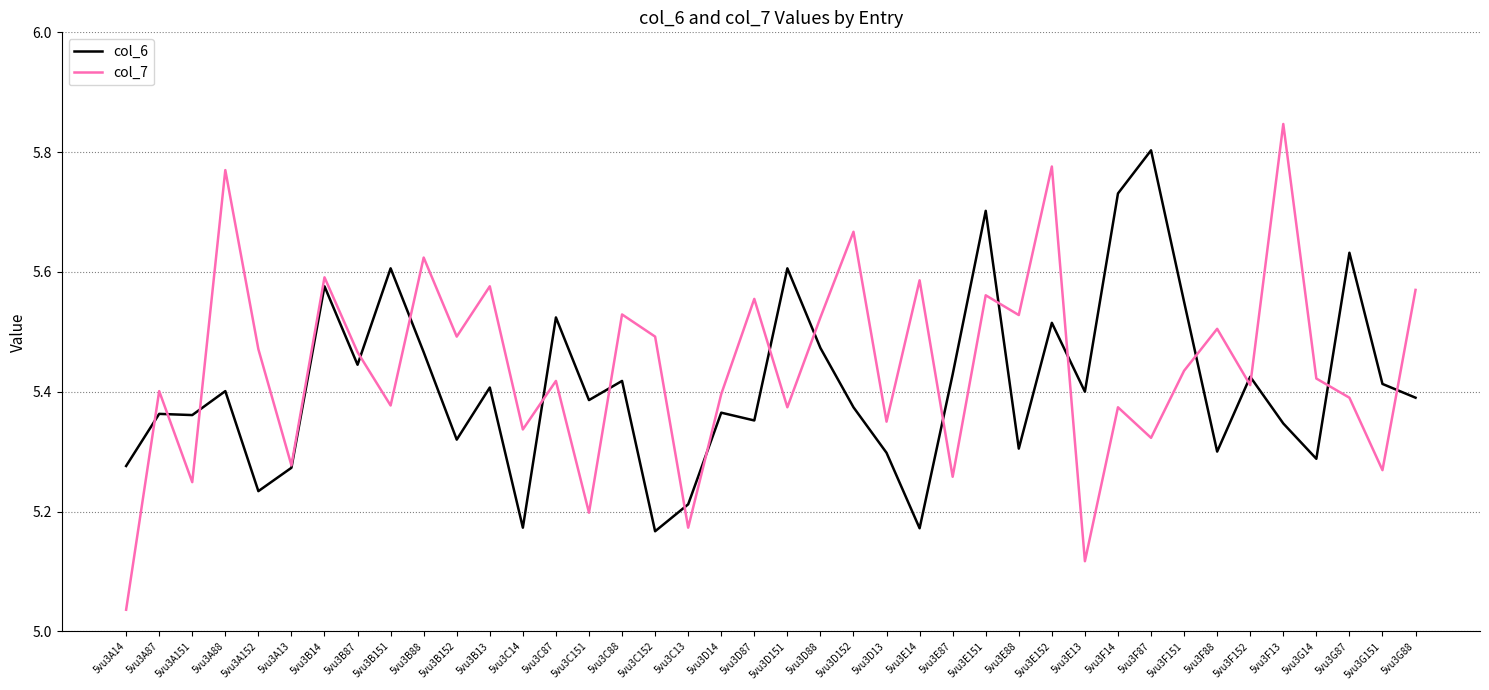

At which label is col_7 closest to 5?

5vu3A14